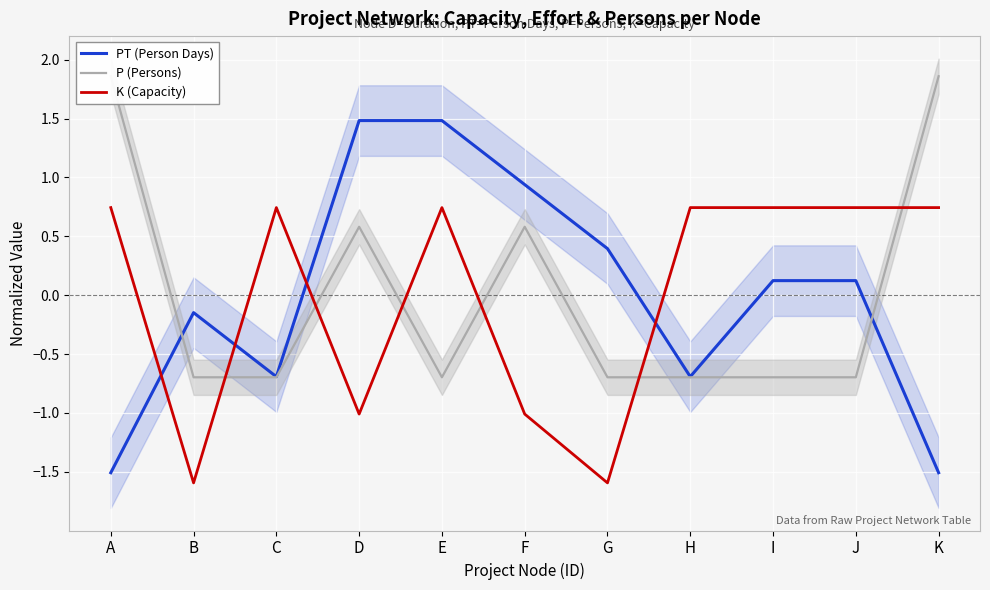

True or false: PT (Person Days) has a value of 2.2 at D.

False